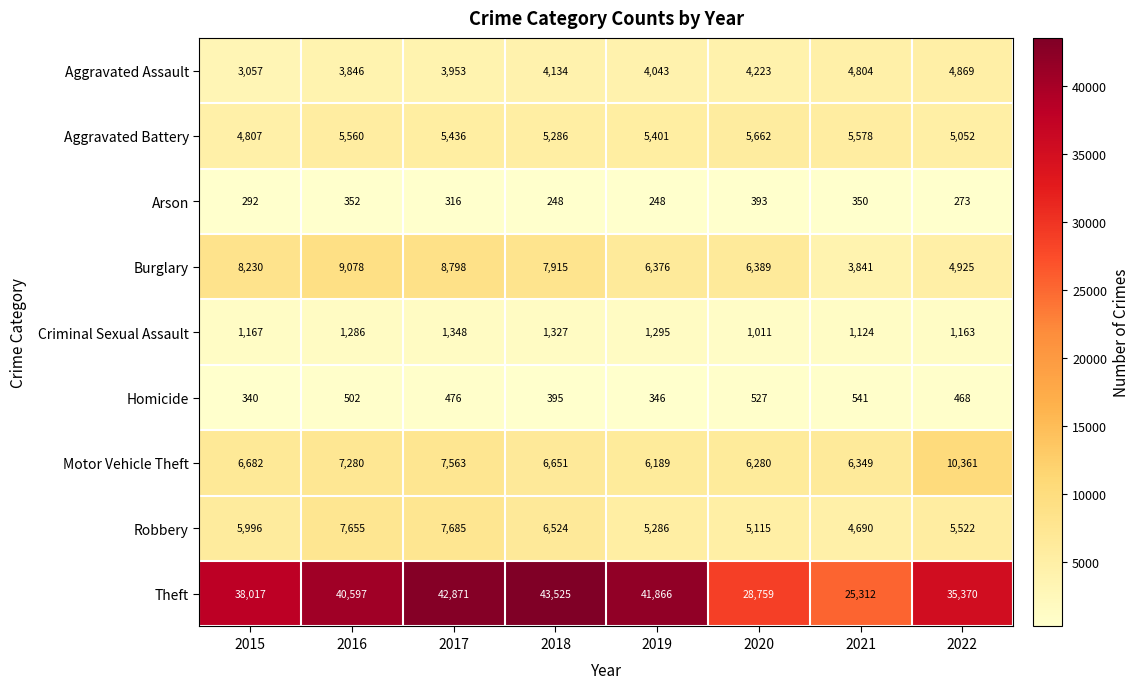

What is the sum of all Aggravated Battery values?

42782